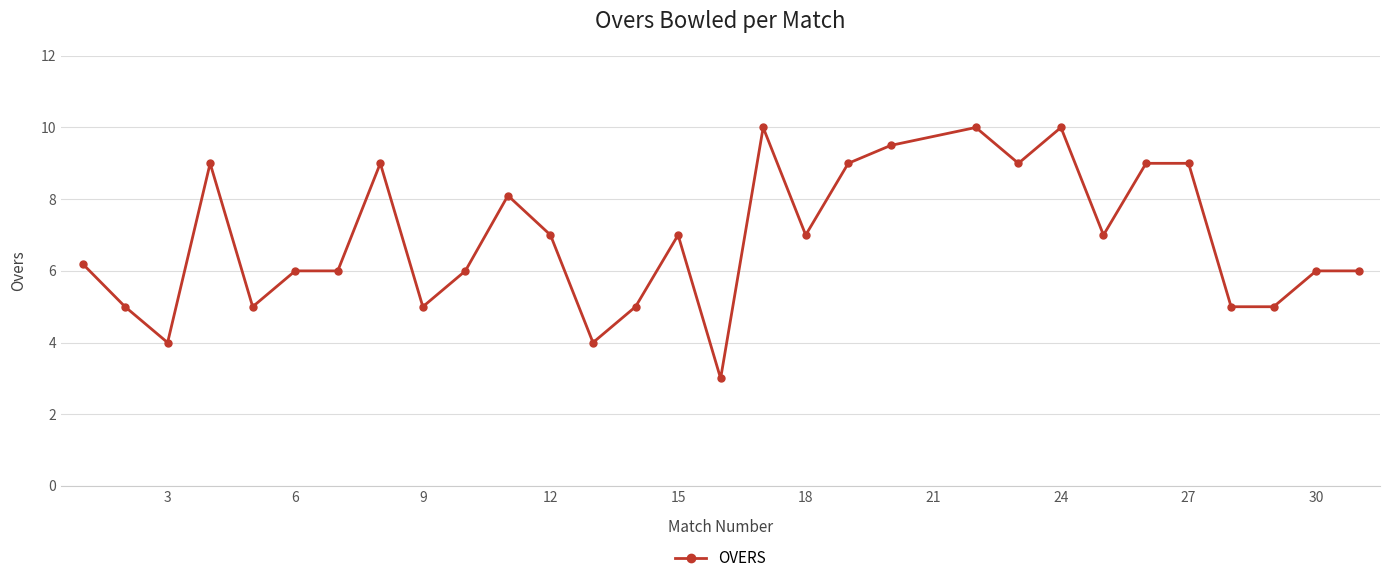

What is the difference between the maximum and minimum values?

7.0